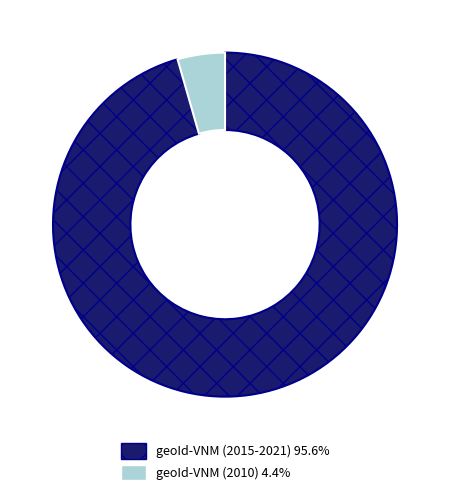

Is the sum of geoId-VNM (2015-2021) 95.6% and geoId-VNM (2010) 4.4% greater than half?

Yes